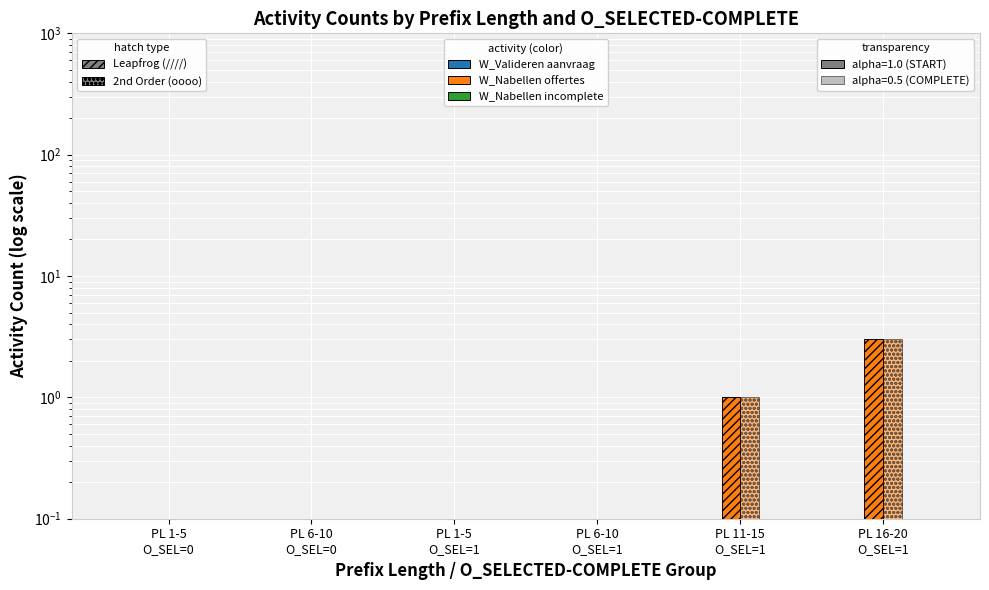

Is it true that W_Nabellen incomplete dossiers-COMPLETE equals 0.1 at PL 6-10
O_SEL=0?

False